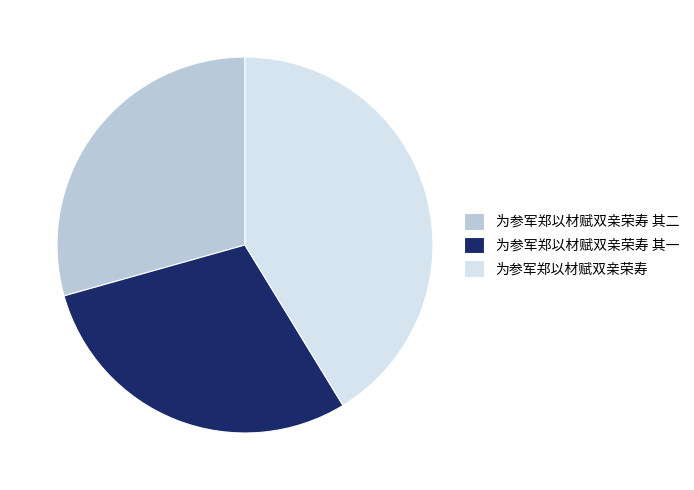

What is the largest slice in the pie chart?

为参军郑以材赋双亲荣寿